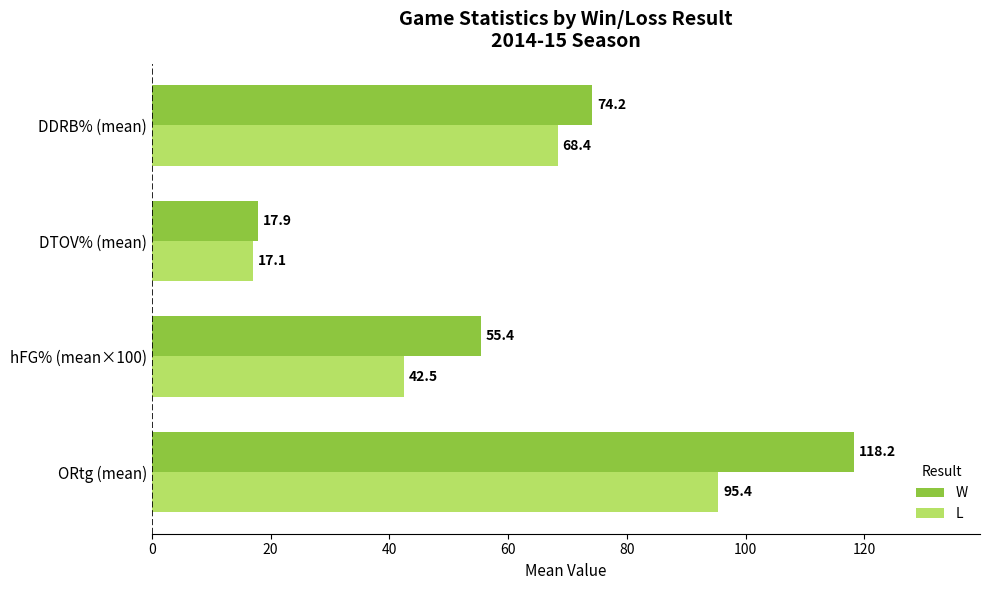

What is the average value of the L series?

55.9